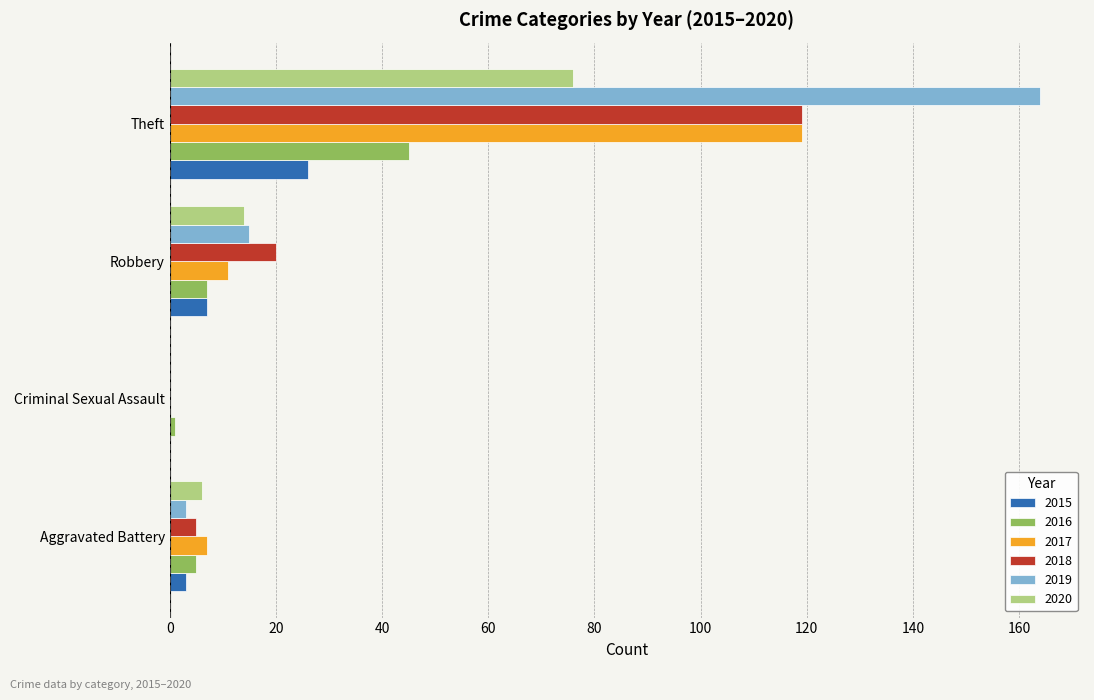

At which category is the sum across all series the highest?

Theft